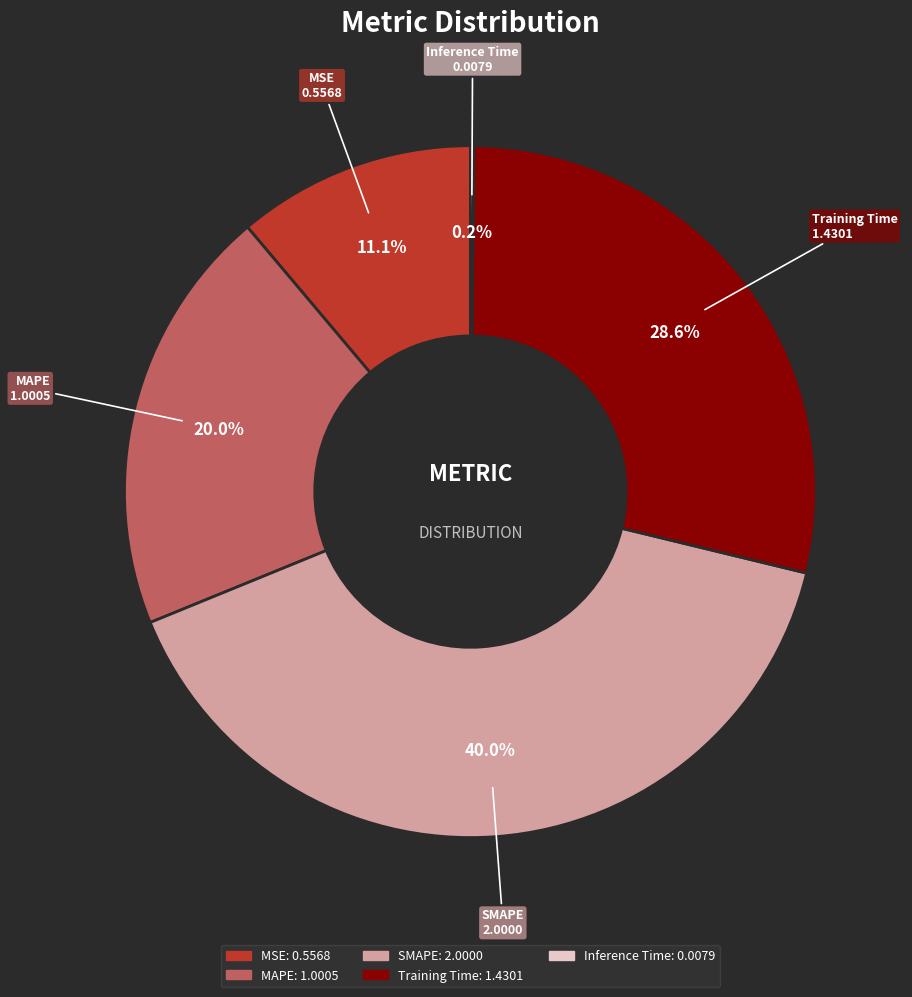

Is the sum of MSE and MAPE greater than half?

No